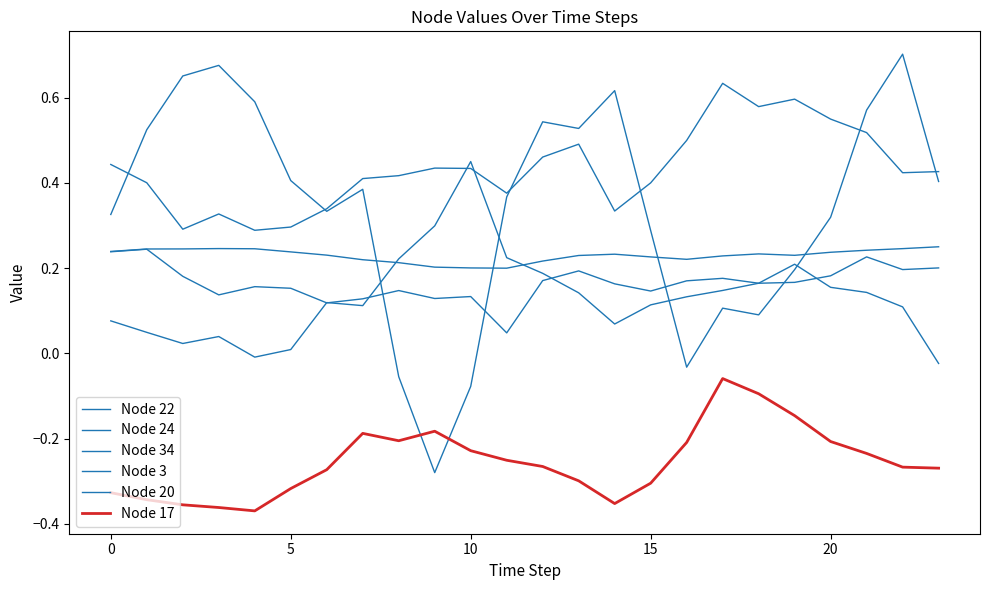

How many lines are shown in the chart?

6